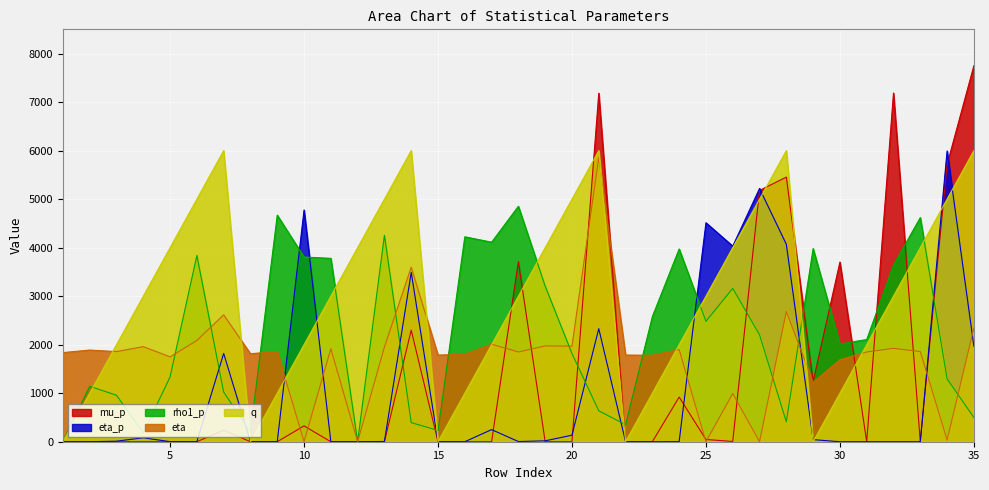

At which category is the sum across all series the highest?

34